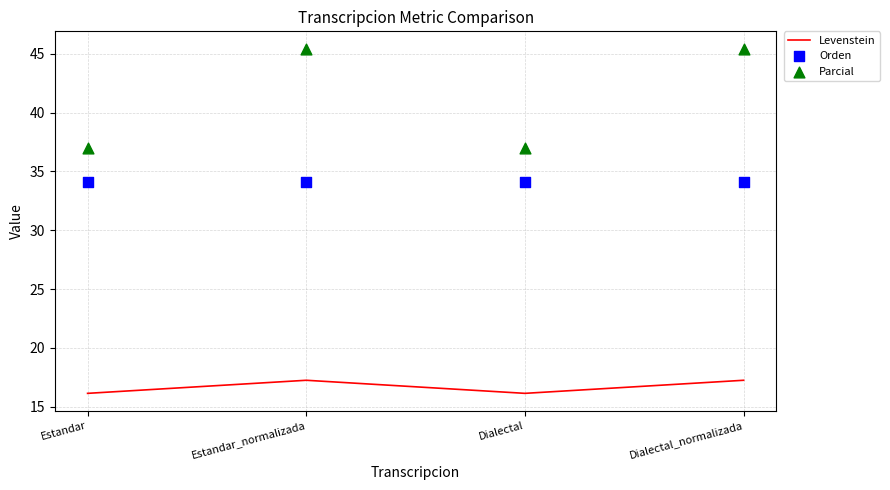

At which category is the sum across all series the highest?

Estandar_normalizada